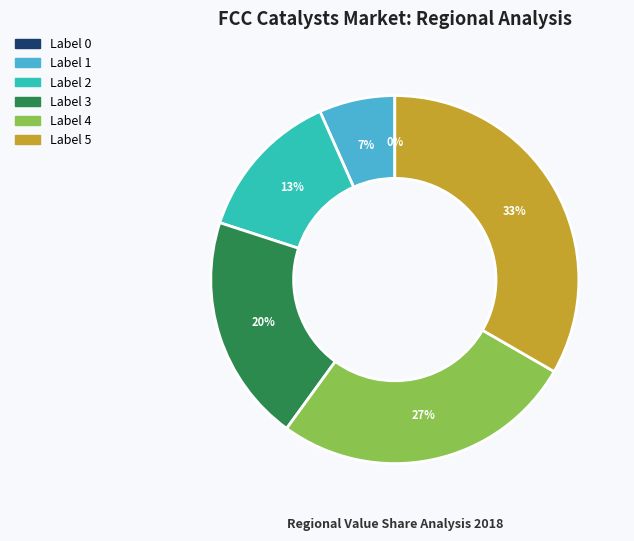

Is 1 the majority of the pie?

No